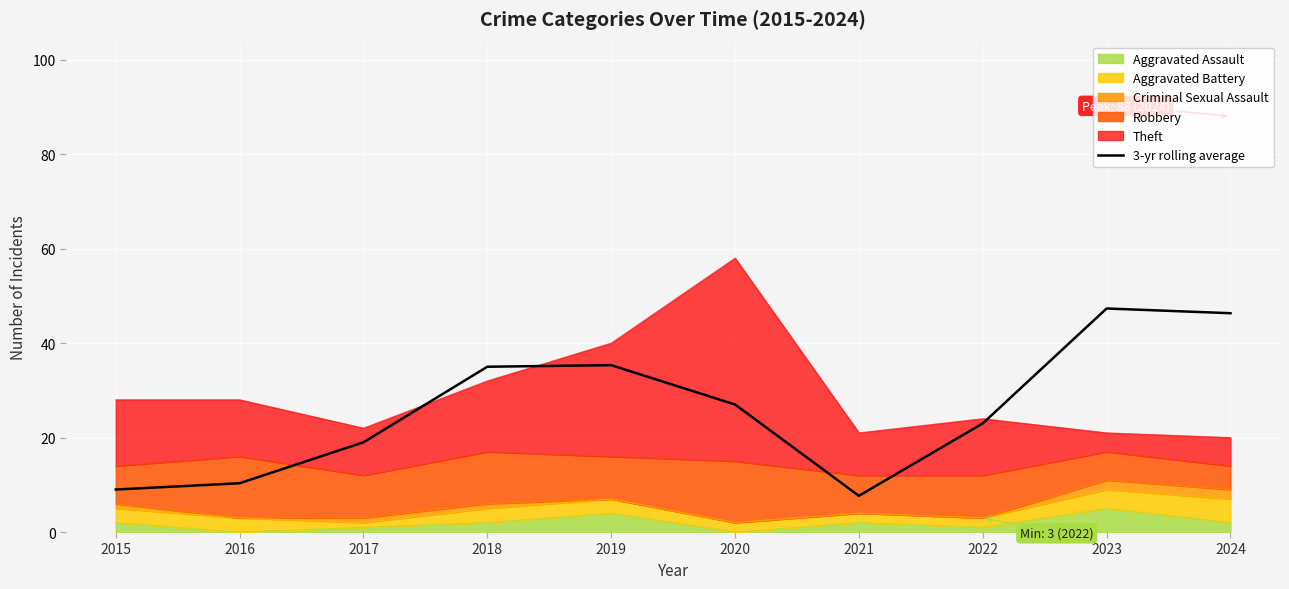

How many interior local peaks (higher than both neighbors) does the data have?

2